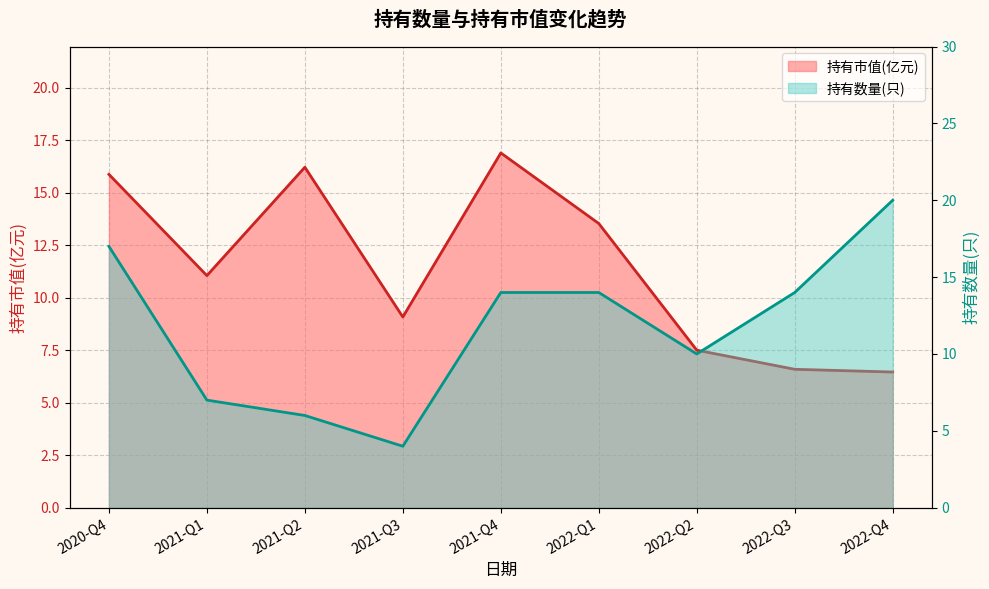

What is the total value across all series at 2021-Q1?

18.1